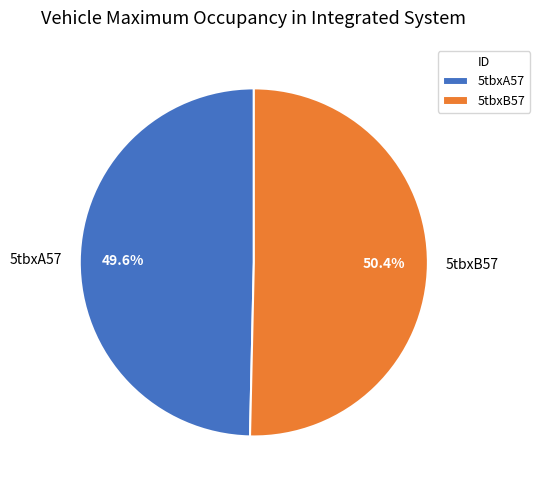

Is the sum of 5tbxB57 and 5tbxA57 greater than half?

Yes